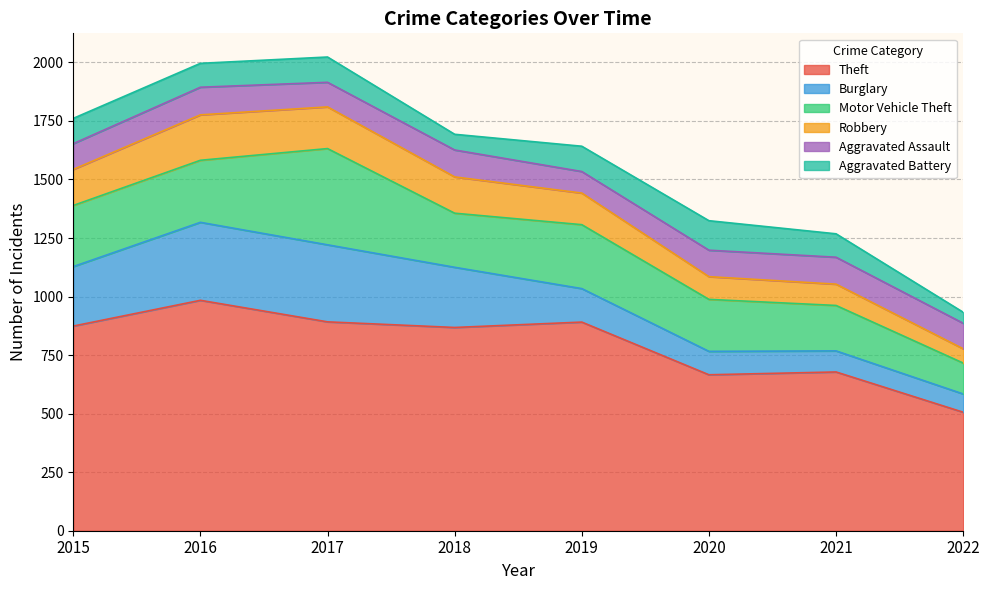

How many distinct data groups are displayed?

6